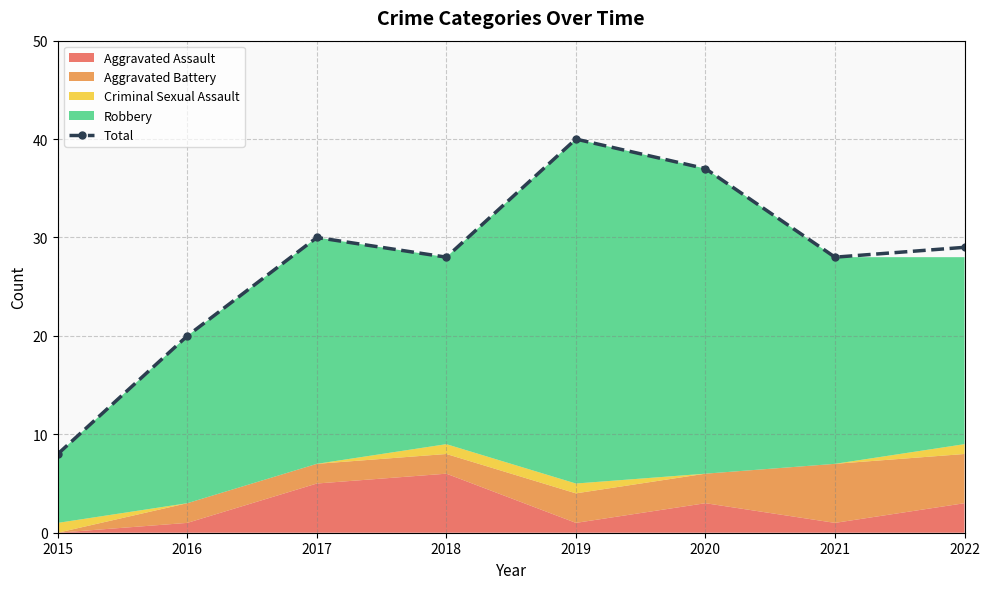

What is the difference between the second highest and minimum values?

29